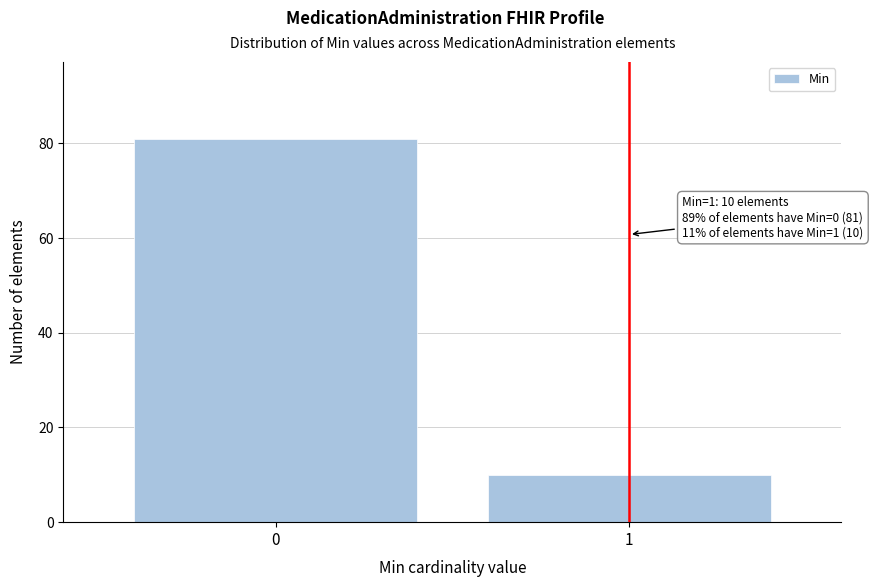

Reading left to right, what are all the values shown in this chart?

0=81	1=10